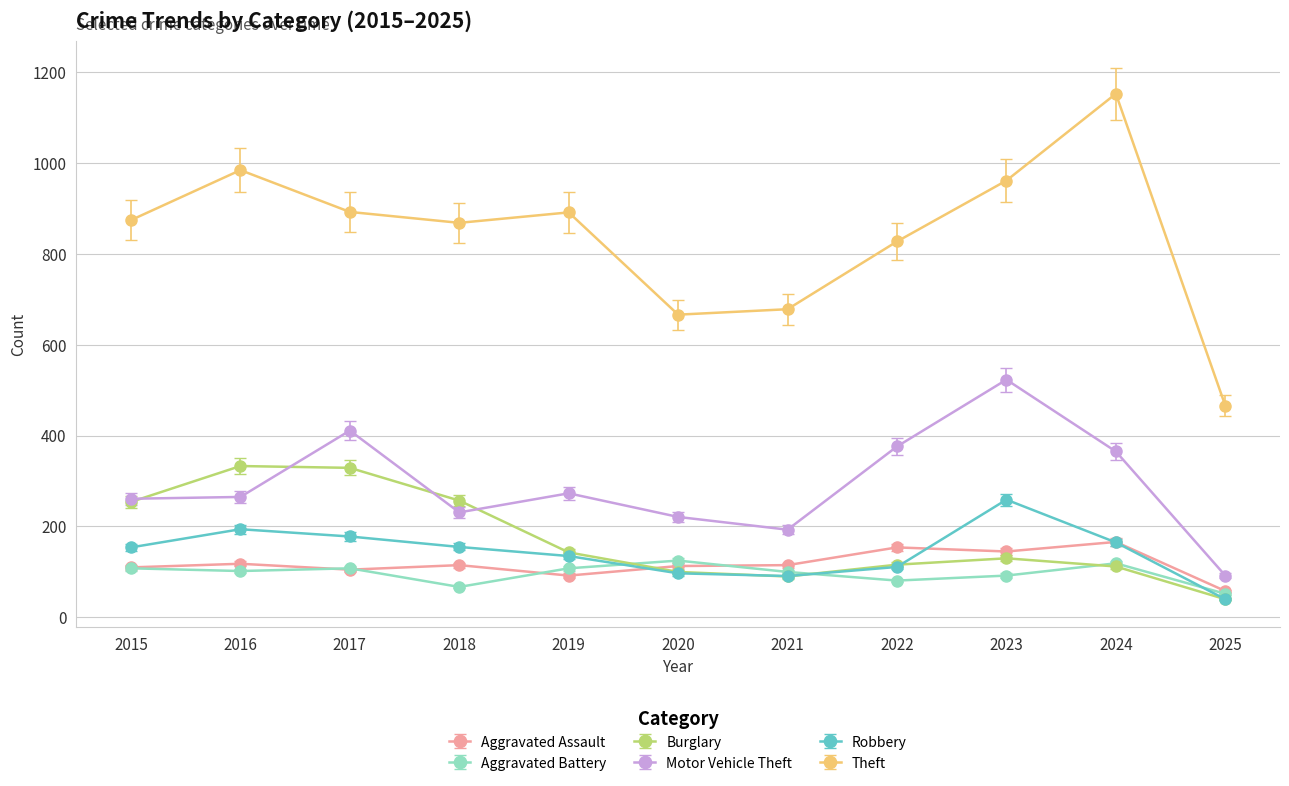

True or false: Theft and Motor Vehicle Theft cross at least once.

False